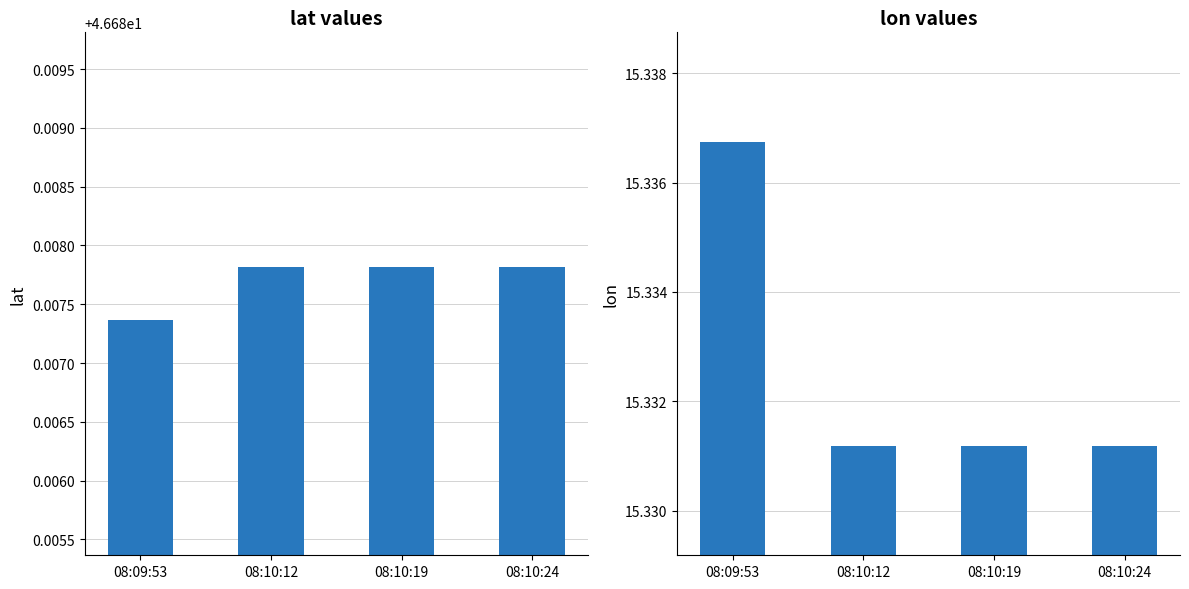

Reading right to left, what are all the values shown in this chart?

lat: 08:10:24=46.7	08:10:19=46.7	08:10:12=46.7	08:09:53=46.7
lon: 08:10:24=15.3	08:10:19=15.3	08:10:12=15.3	08:09:53=15.3